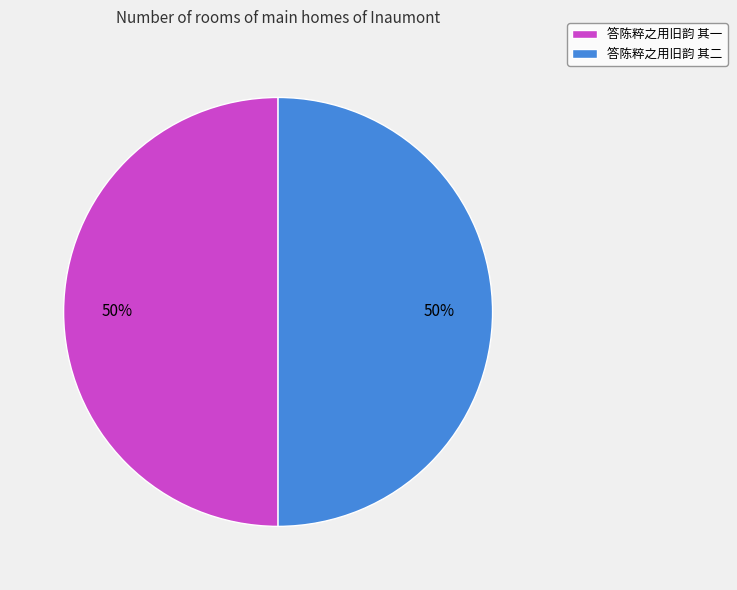

Is it true that 答陈粹之用旧韵 其二 is 50% of the pie?

True